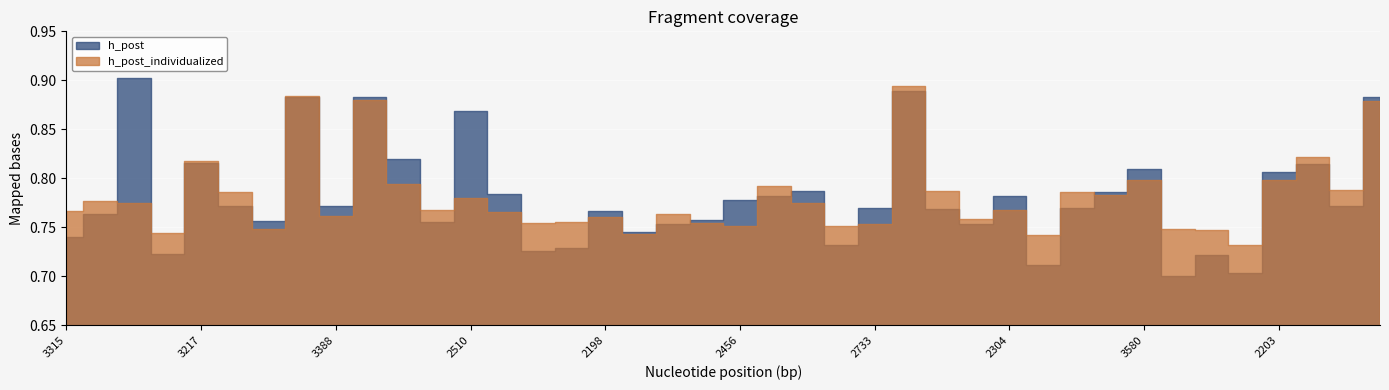

What is the average value of the h_post_individualized series?

0.8